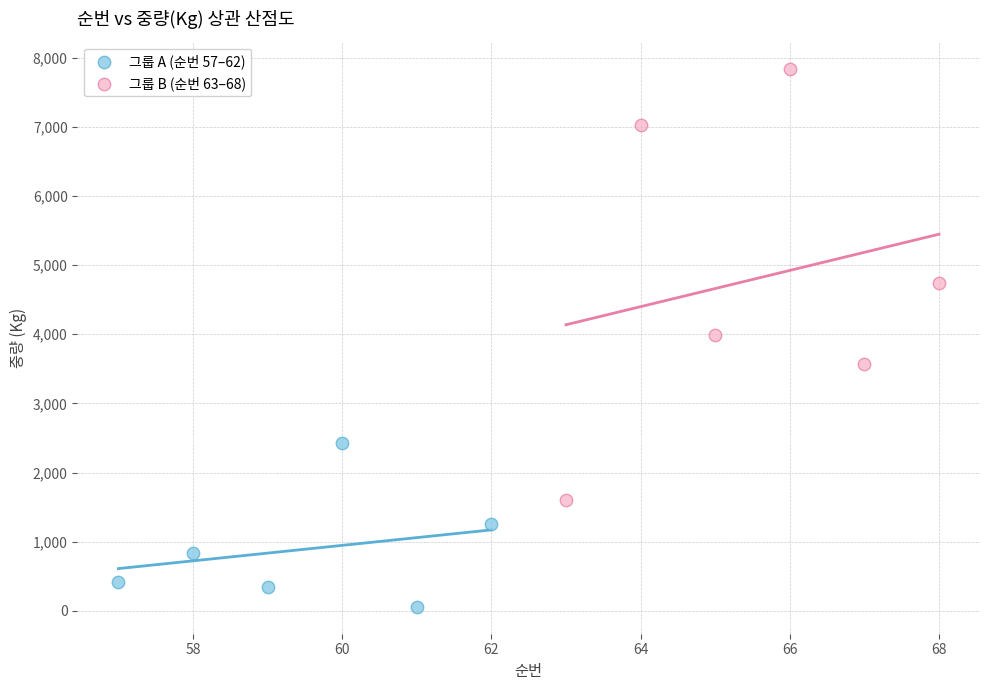

Which series has the widest spread of Y values?

그룹 B (순번 63–68)